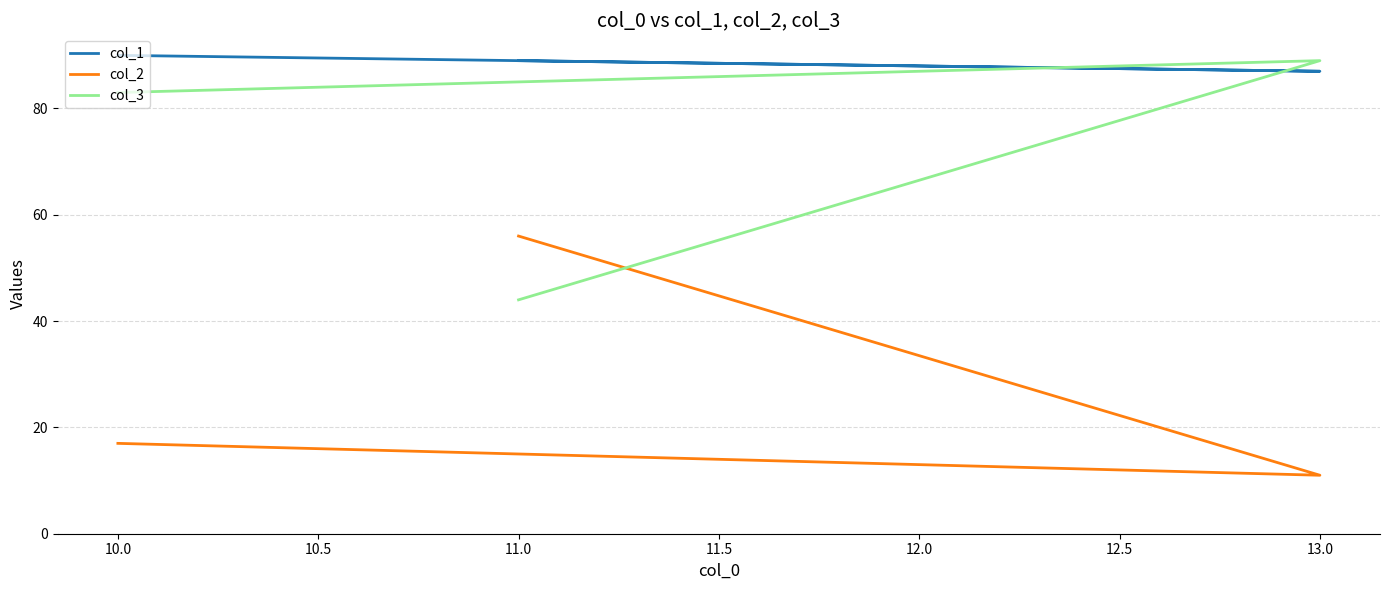

List the series in order of their overall mean, highest first.

col_1, col_3, col_2